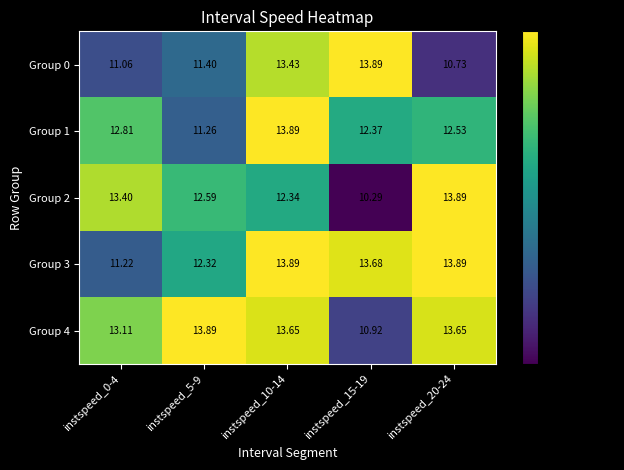

Is the value of Group 1 at instspeed_5-9 greater than the value of Group 3 at instspeed_5-9?

No